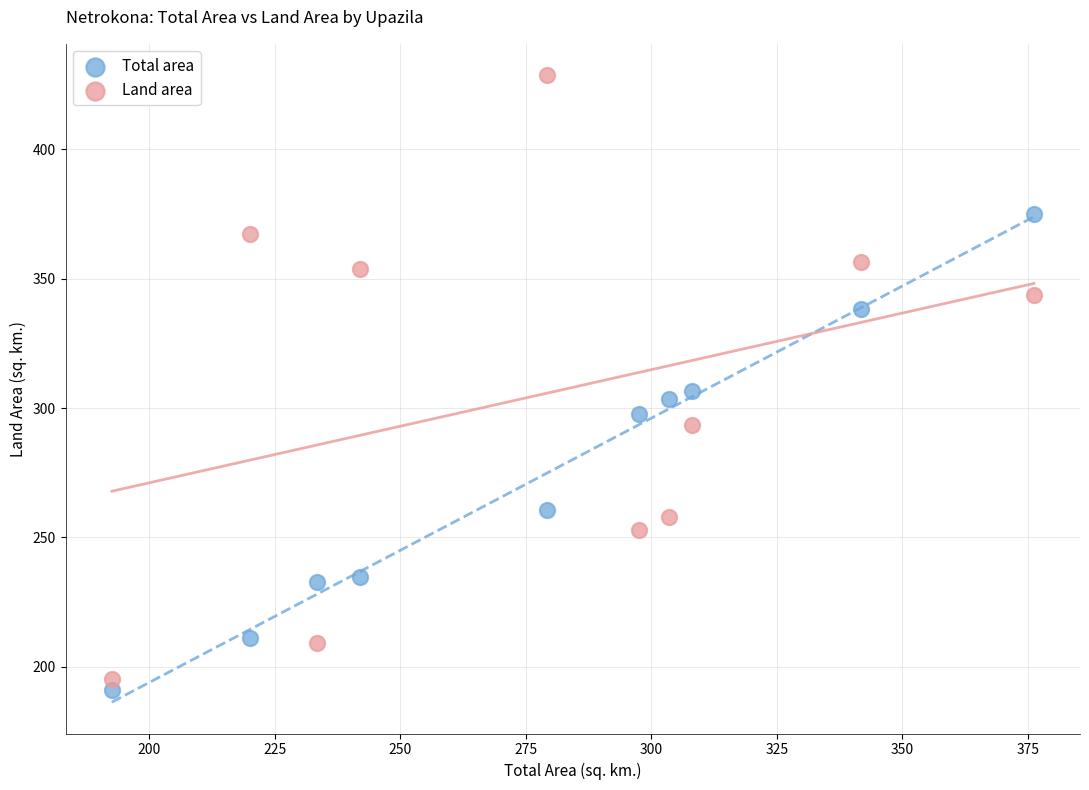

What are all the series names shown in the legend?

Total area, Land area